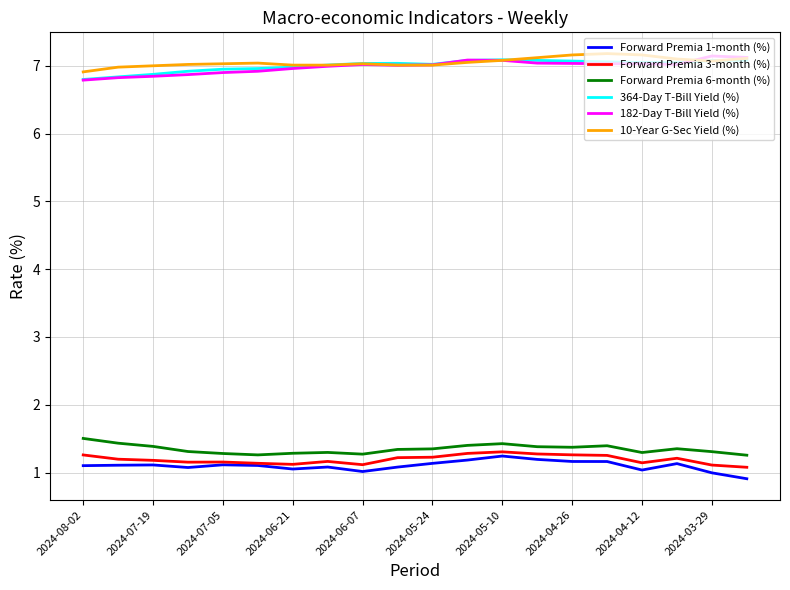

How many Forward Premia 3-month (%) values are between 1 and 2?

20